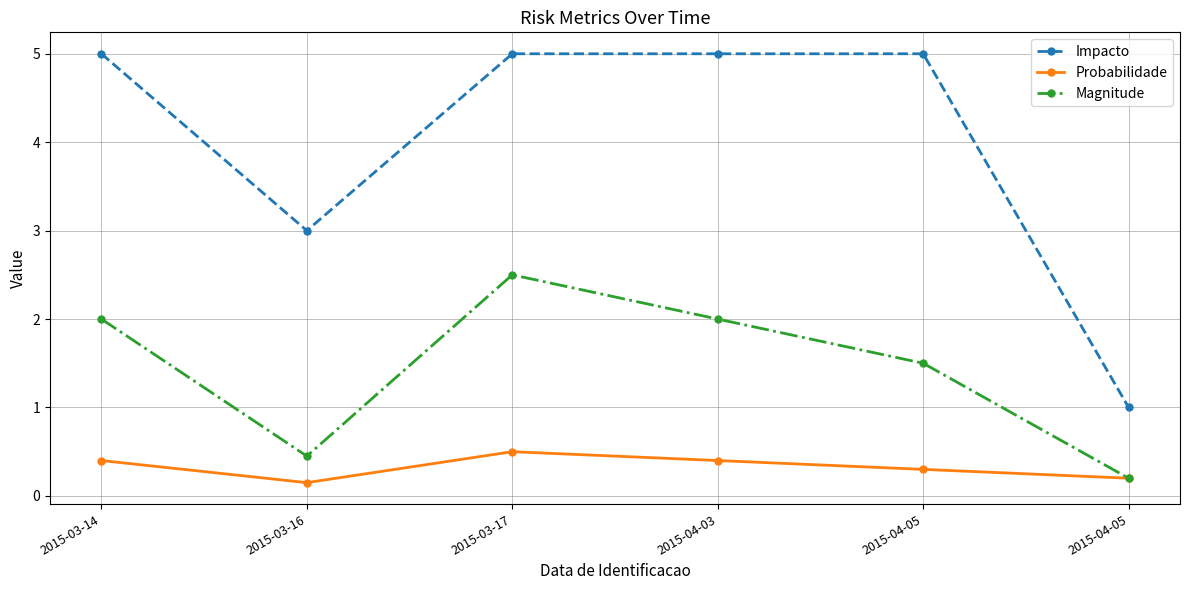

How many series are shown in this chart?

3